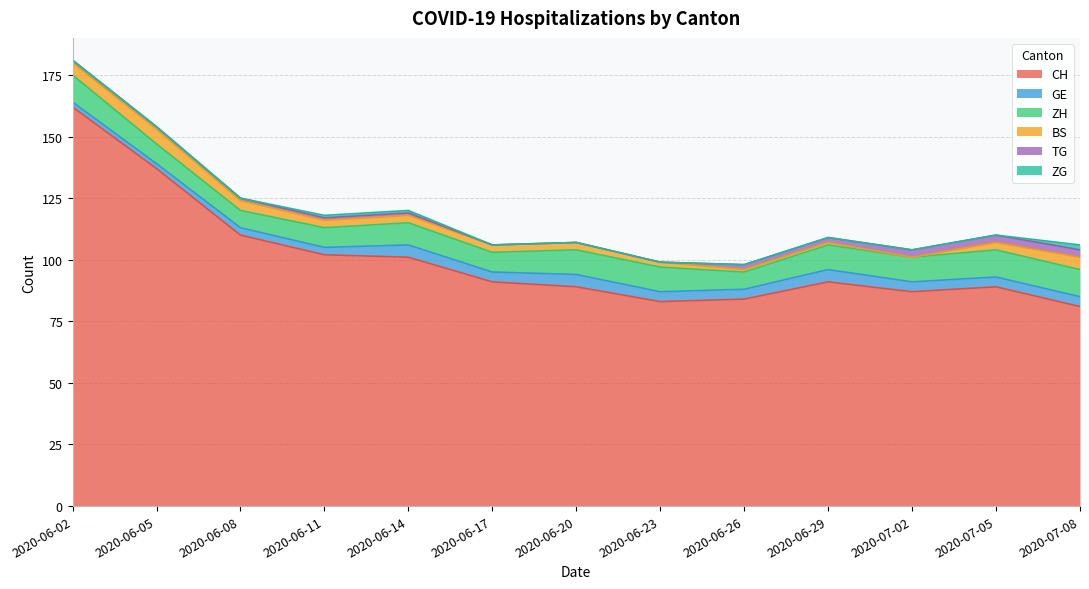

What is the average value of the BS series?

3